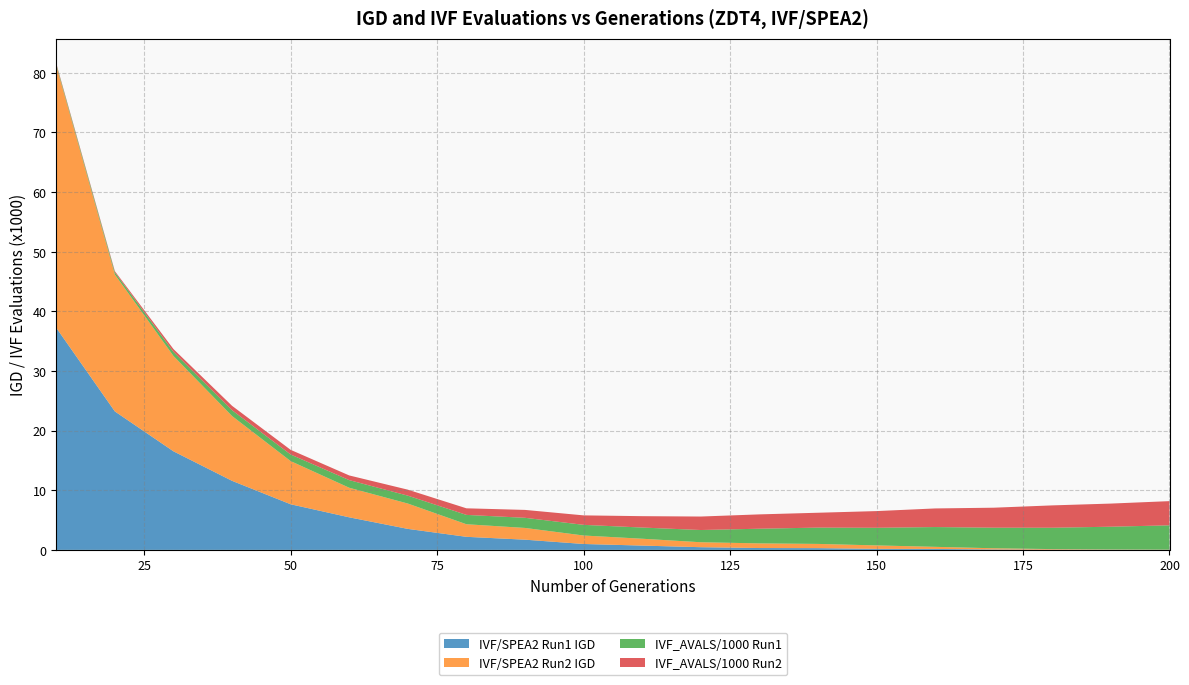

Reading right to left, what are all the values shown in this chart?

IVF/SPEA2 Run1 IGD: 200=0.0	190=0.0	180=0.0	170=0.1	160=0.2	150=0.2	140=0.3	130=0.3	120=0.5	110=0.7	100=1.0	90=1.7	80=2.2	70=3.5	60=5.5	50=7.7	40=11.6	30=16.5	20=23.2	10=37.2
IVF/SPEA2 Run2 IGD: 200=0.0	190=0.1	180=0.1	170=0.2	160=0.3	150=0.6	140=0.7	130=0.8	120=0.8	110=1.1	100=1.4	90=2.0	80=2.1	70=4.2	60=5.0	50=7.2	40=10.9	30=16.0	20=23.0	10=44.0
IVF_AVALS/1000 Run1: 200=4.1	190=3.8	180=3.6	170=3.5	160=3.3	150=3.0	140=2.7	130=2.5	120=2.1	110=1.9	100=1.8	90=1.7	80=1.6	70=1.3	60=1.3	50=1.1	40=1.0	30=0.7	20=0.4	10=0.2
IVF_AVALS/1000 Run2: 200=4.1	190=3.9	180=3.7	170=3.4	160=3.1	150=2.8	140=2.5	130=2.4	120=2.3	110=1.9	100=1.6	90=1.3	80=1.1	70=1.0	60=0.8	50=0.8	40=0.7	30=0.5	20=0.2	10=0.1